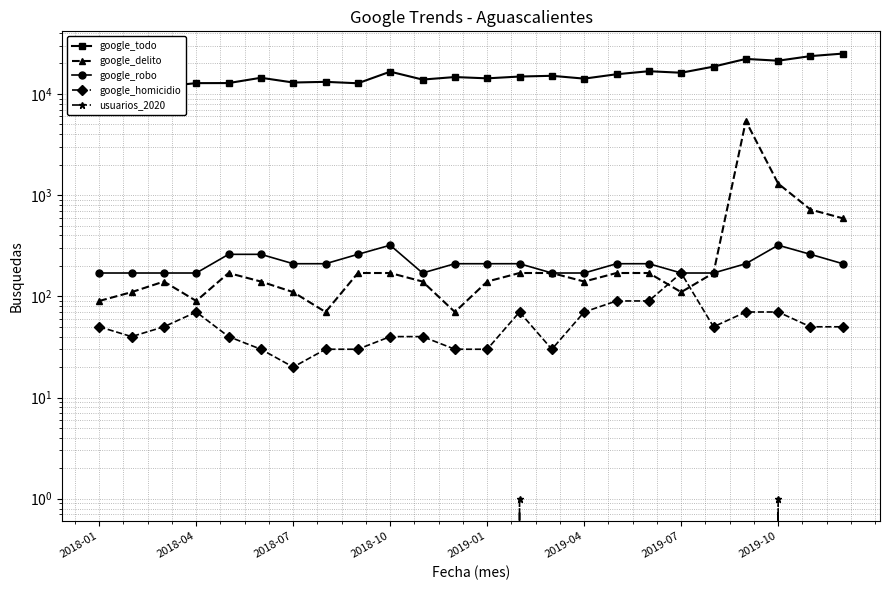

What is the difference between the google_homicidio values at 19 and 12?

20